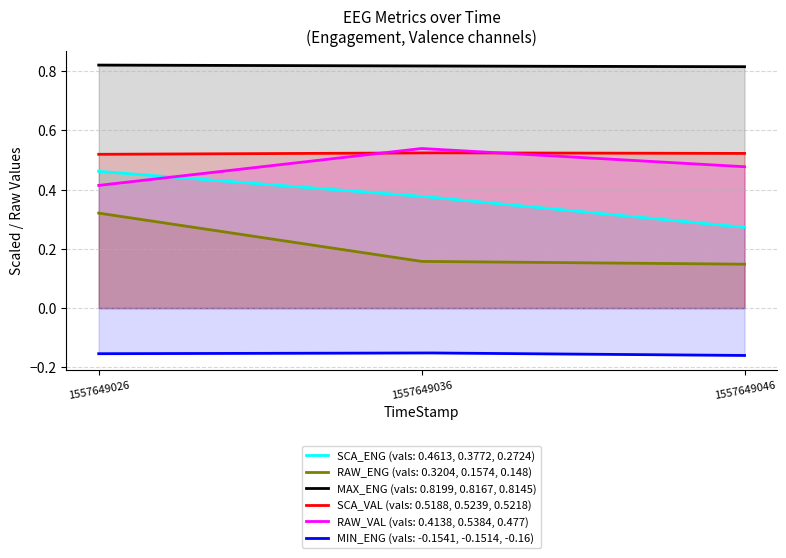

True or false: SCA_ENG has a value of 0.5 at 1557649036.39942.

False